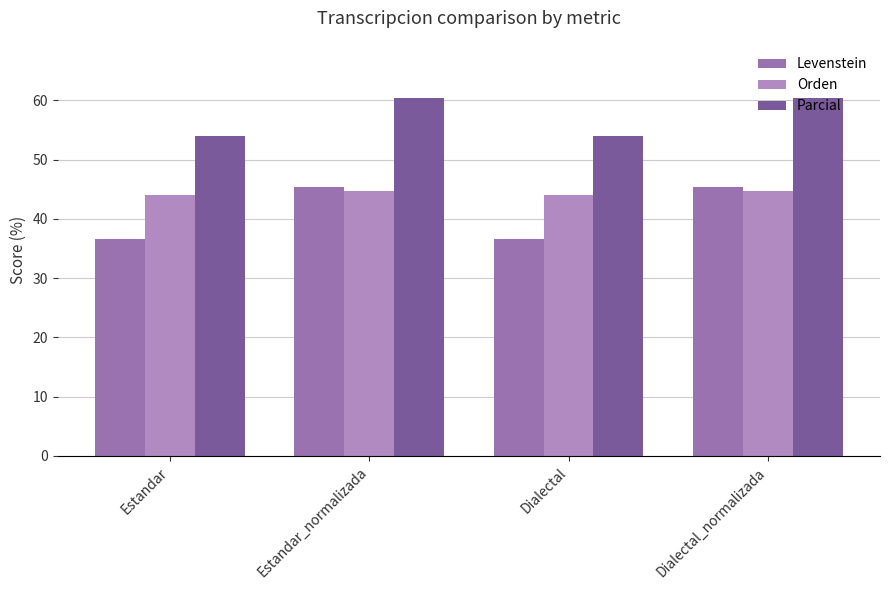

How many bars are there in each group?

3